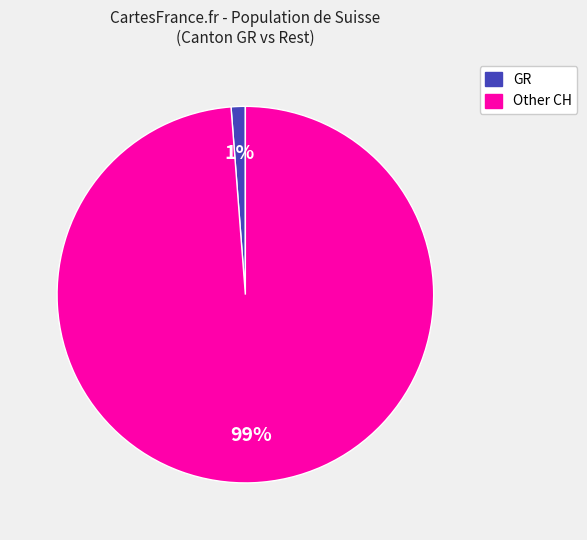

To the nearest percent, what is the combined percentage of Other CH and GR?

100%